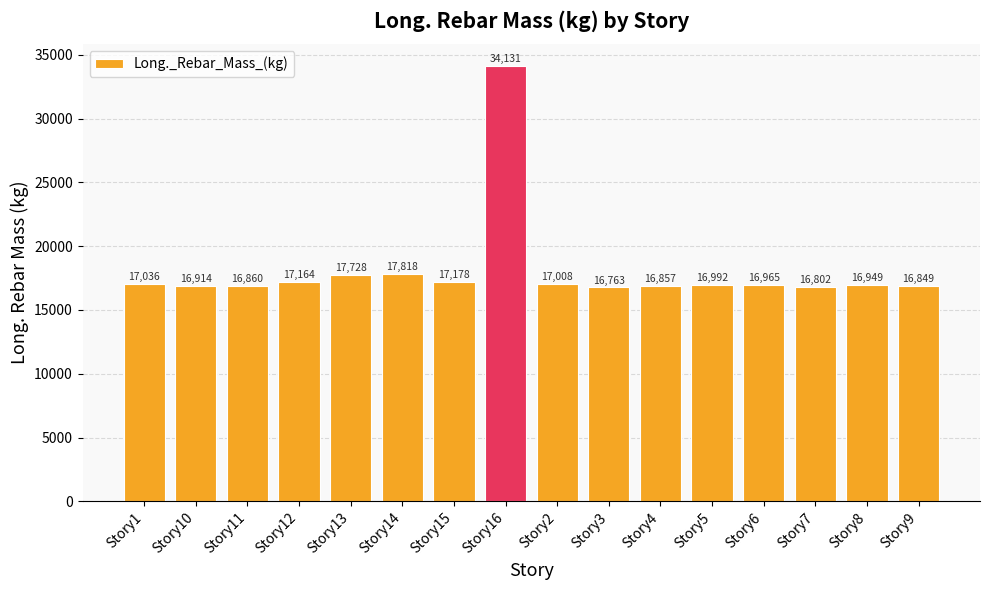

Is it true that the value at Story15 is 17178.2?

True